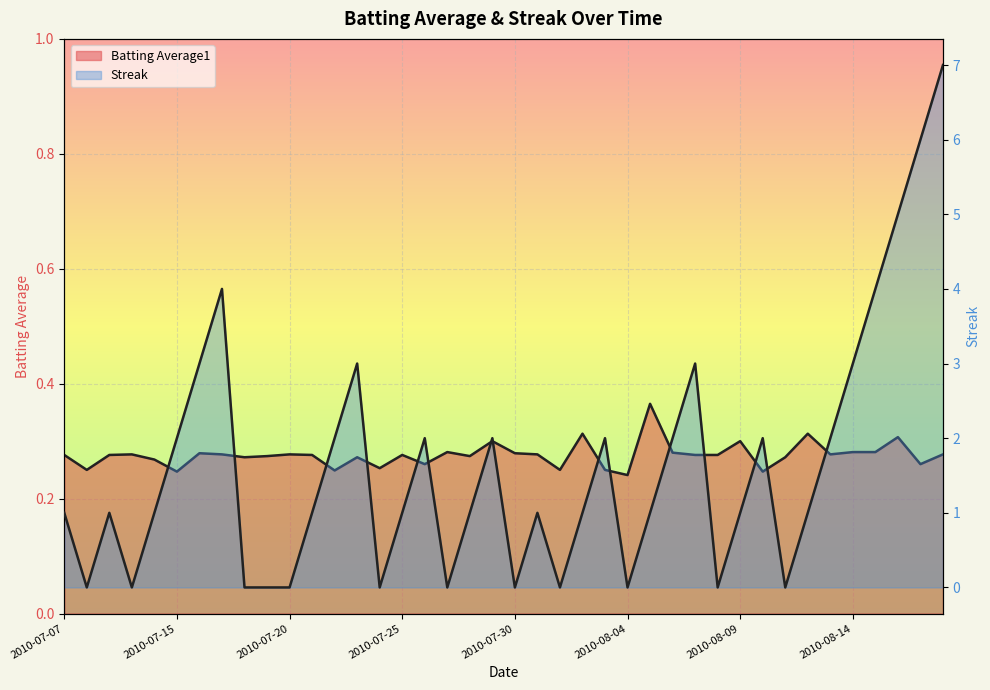

What is the sum of all Batting Average1 values?

11.0